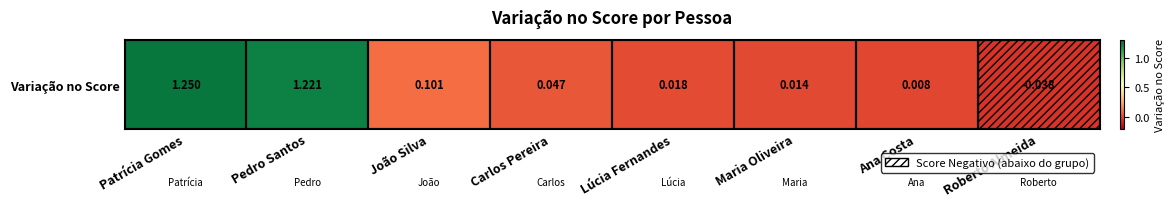

How many distinct data groups are displayed?

1